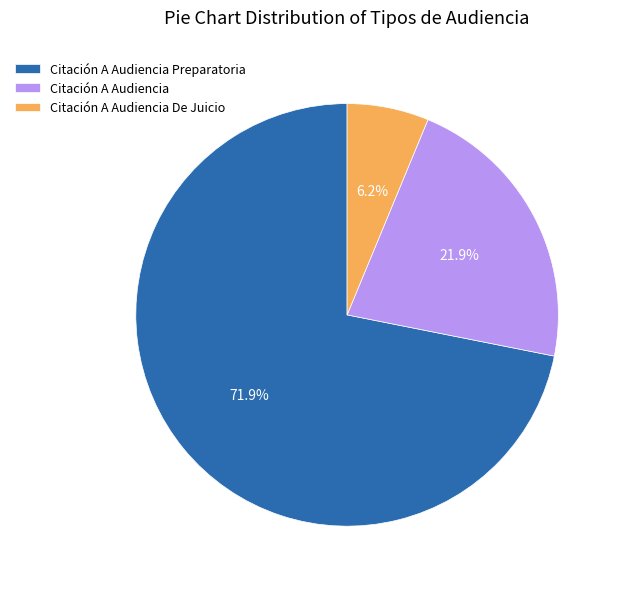

What is the largest slice in the pie chart?

Citación A Audiencia Preparatoria